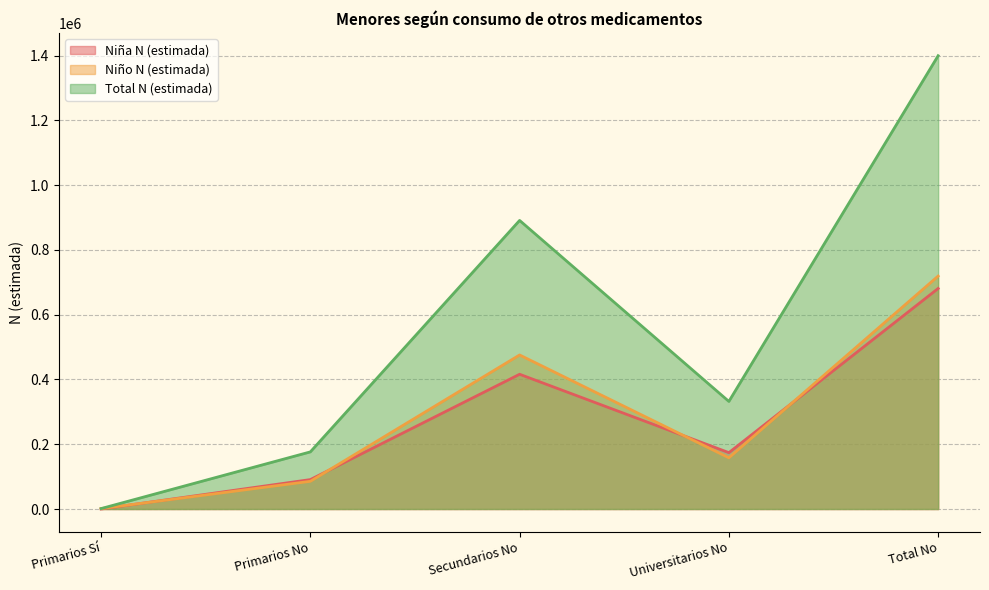

What are all the series names shown in the legend?

Niña N (estimada), Niño N (estimada), Total N (estimada)